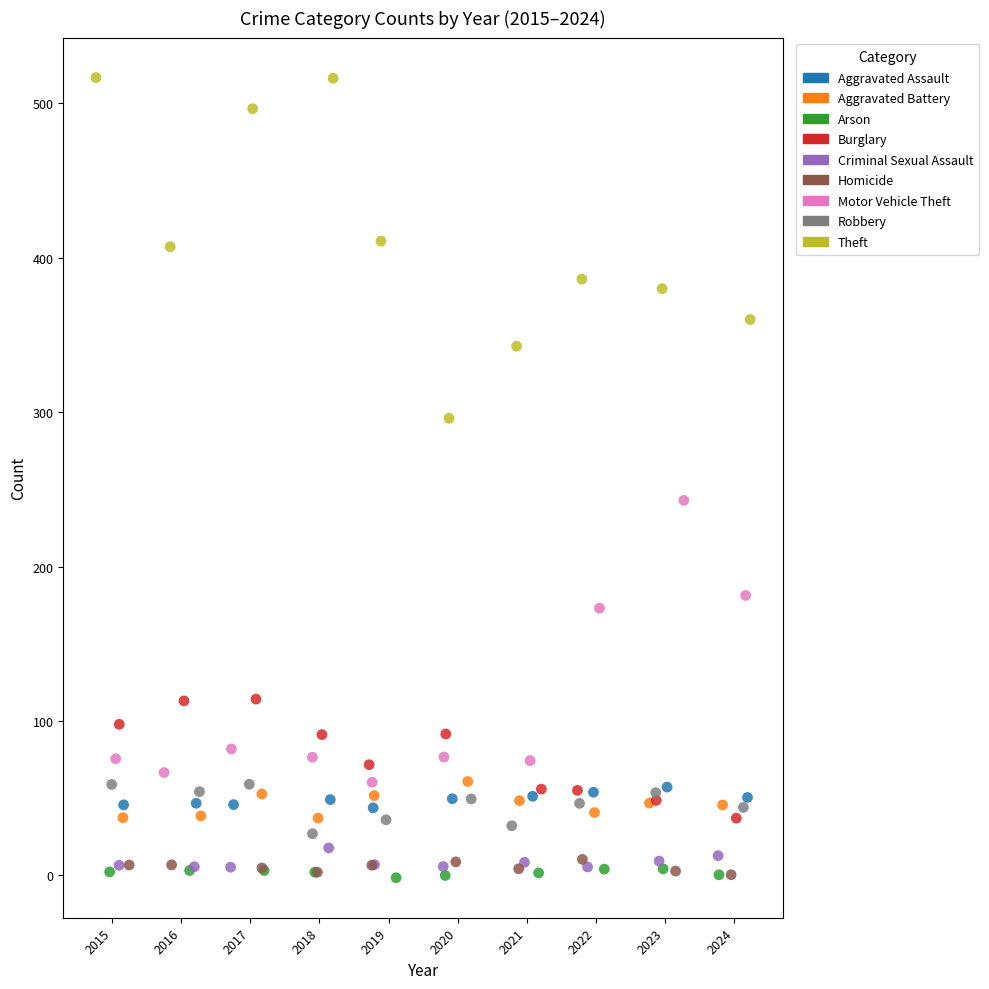

Which series reaches the maximum Y coordinate?

Theft